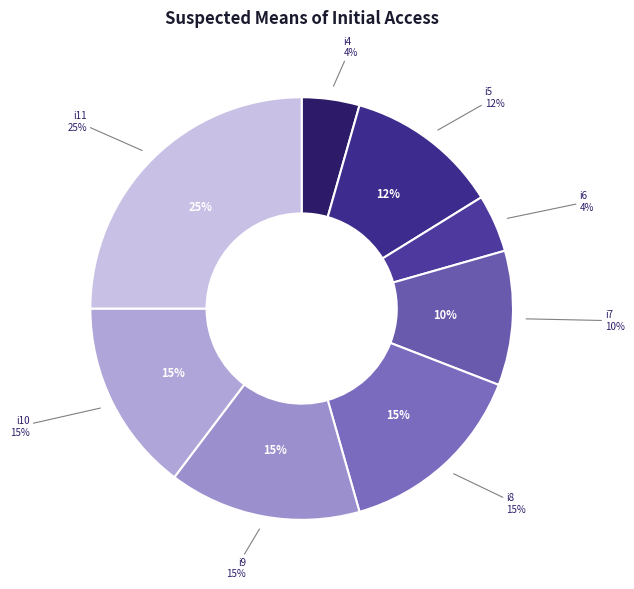

Which slice is the smallest?

i4